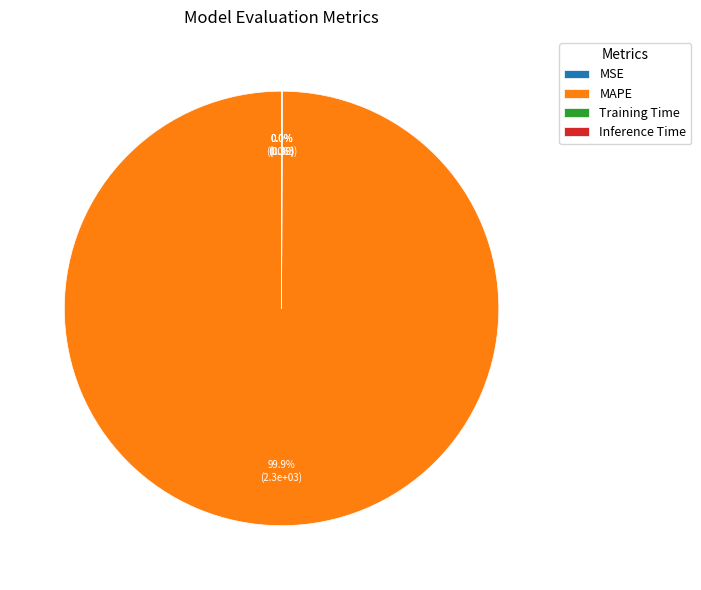

Which slice is the largest?

MAPE